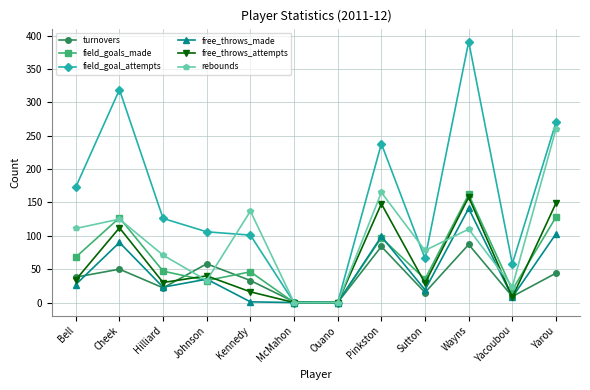

Is this an area chart (filled region under the line)?

No